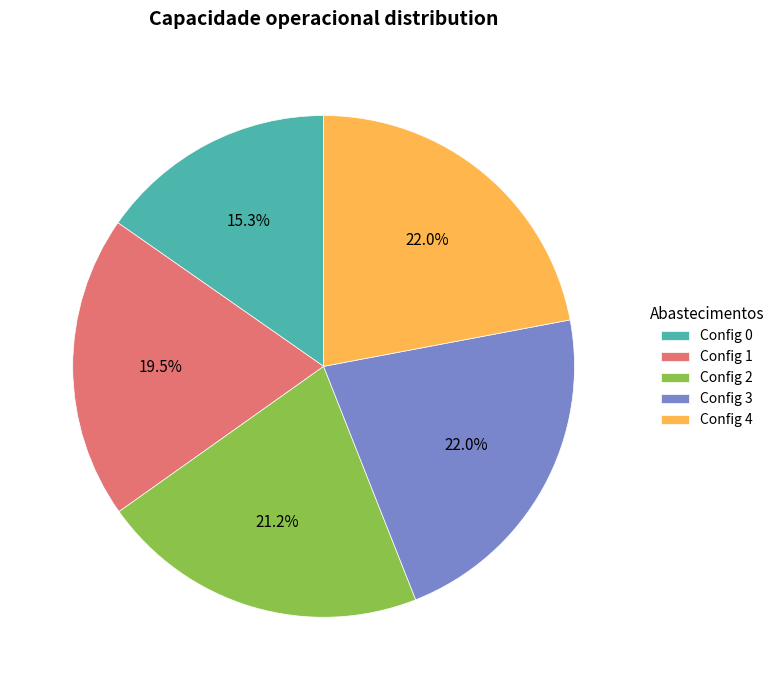

To the nearest percent, what is the difference between the largest and smallest slice percentages?

7%